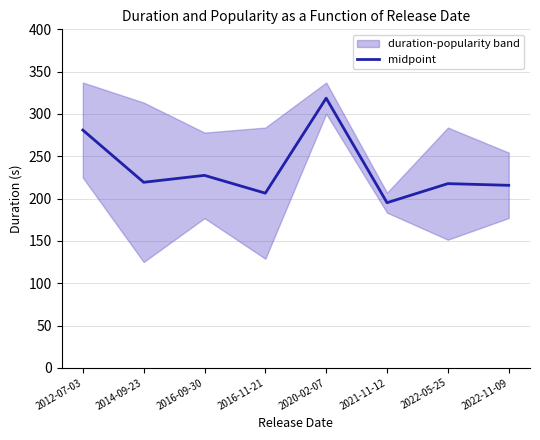

Rank the categories by value from lowest to highest.

2021-11-12, 2016-11-21, 2022-11-09, 2022-05-25, 2014-09-23, 2016-09-30, 2012-07-03, 2020-02-07